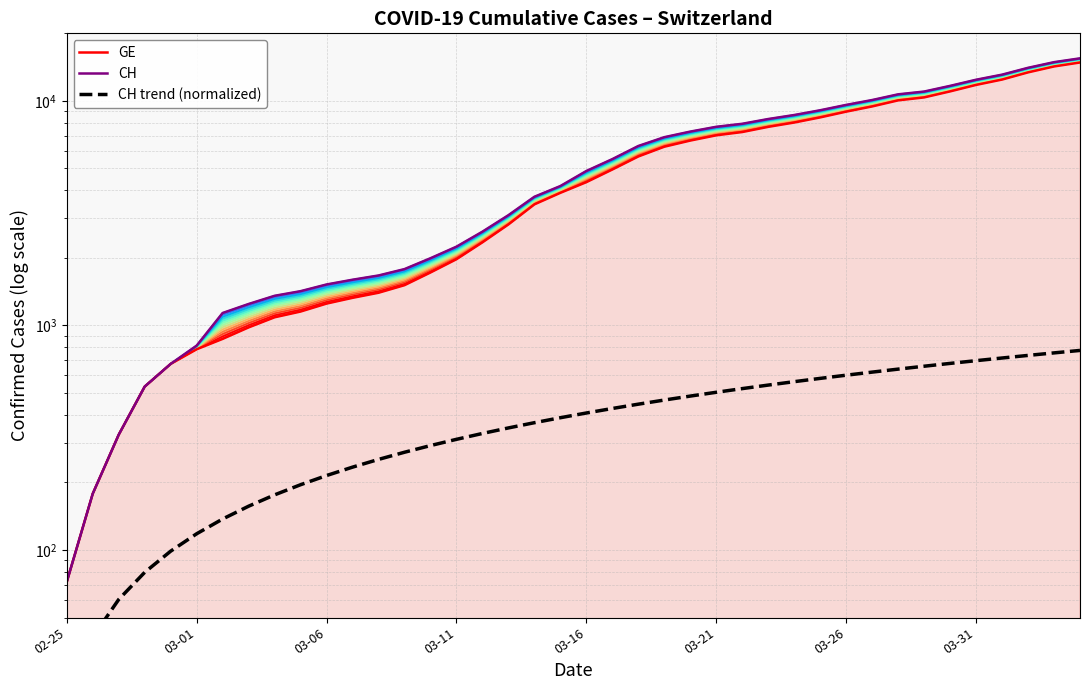

The value of GE at 03-16 is 5850.2. True or false?

False